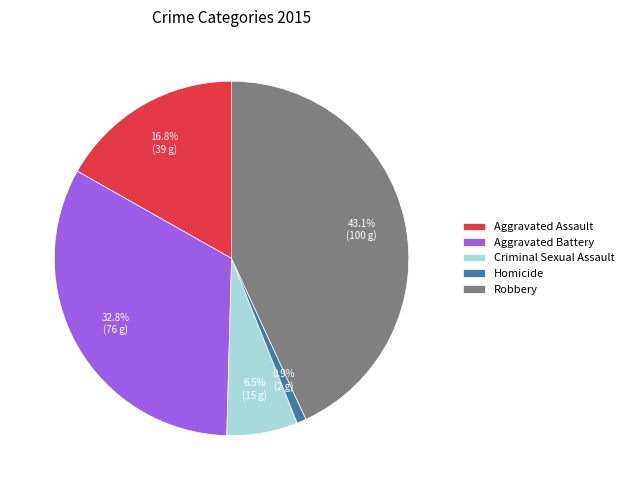

Is it true that Robbery is 55% of the pie?

False